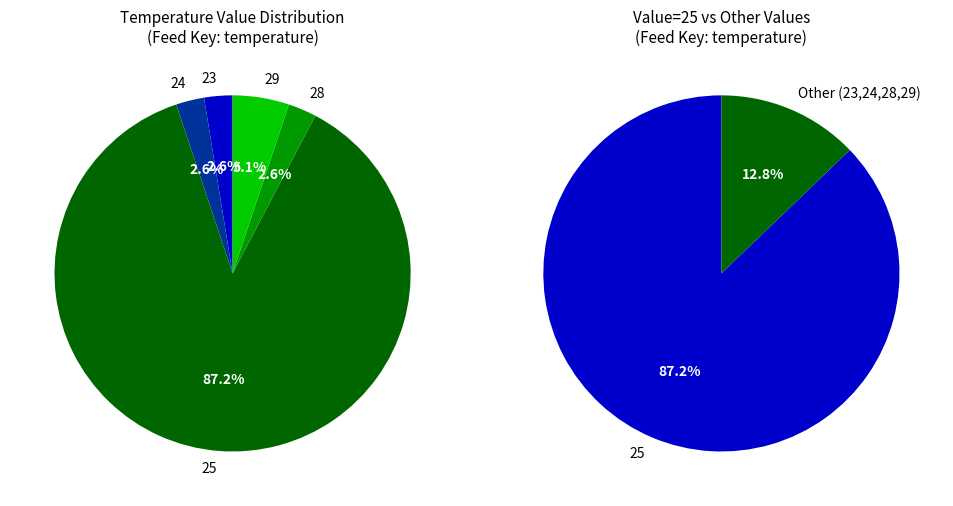

Which slice is the smallest?

28